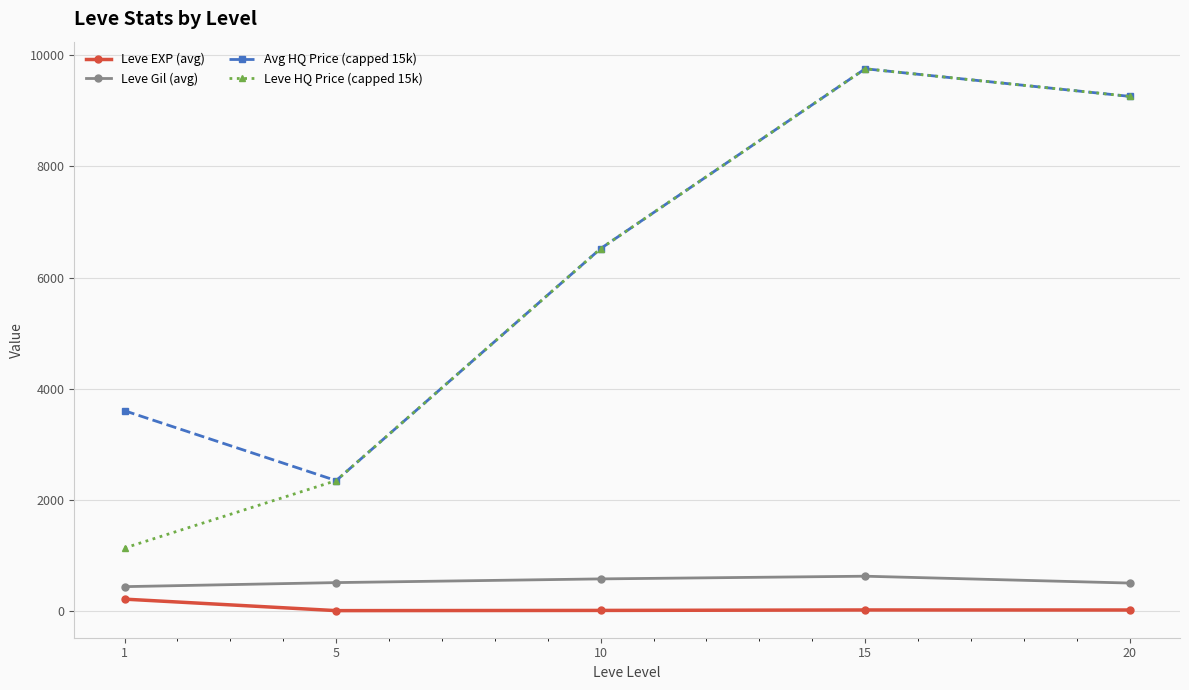

What is the value of the Leve EXP (avg) point at the 5th from the left?

15.0